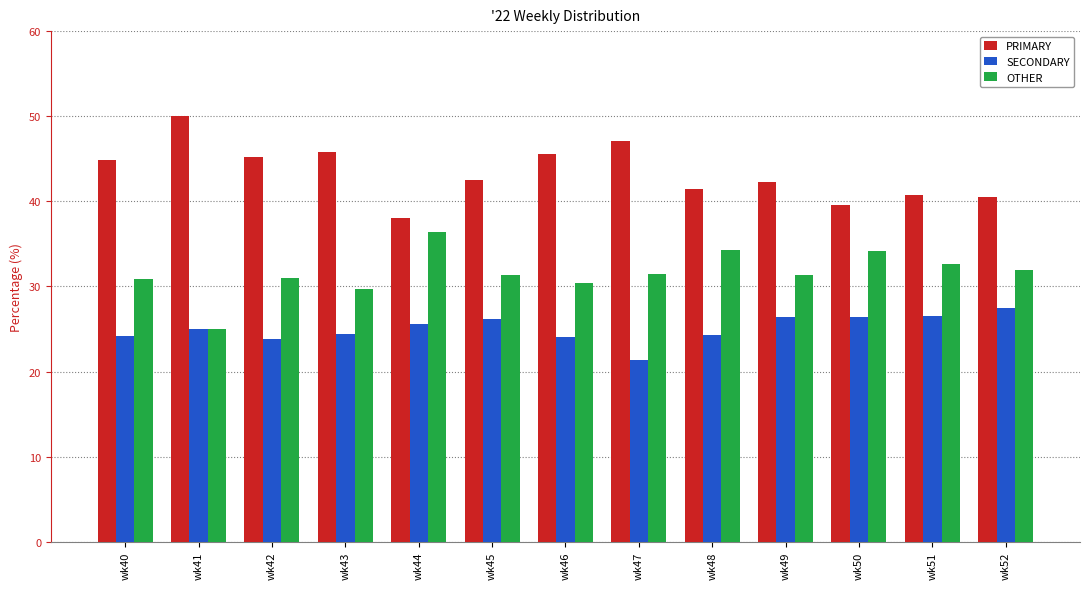

List the series in order of their peak value, highest first.

PRIMARY, OTHER, SECONDARY